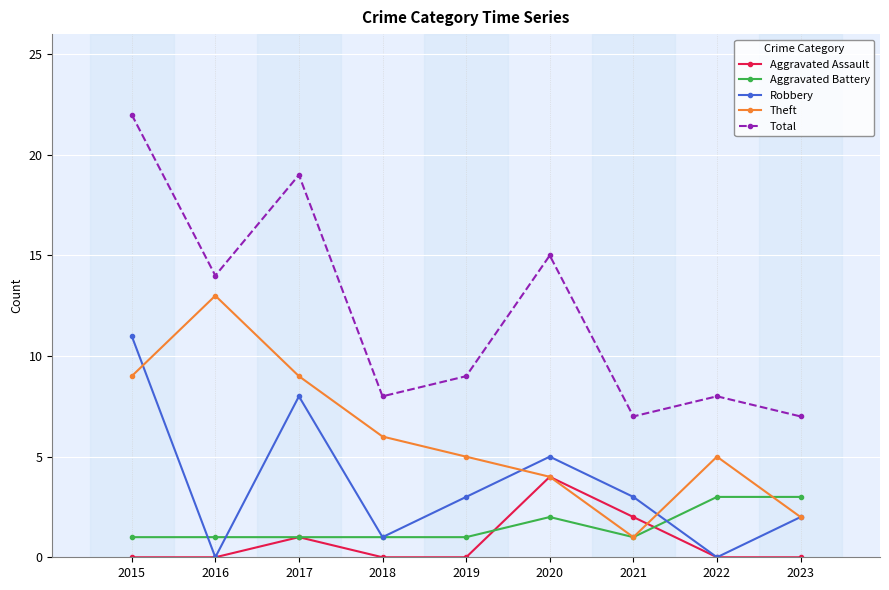

List the series in order of their peak value, lowest first.

Aggravated Battery, Aggravated Assault, Robbery, Theft, Total